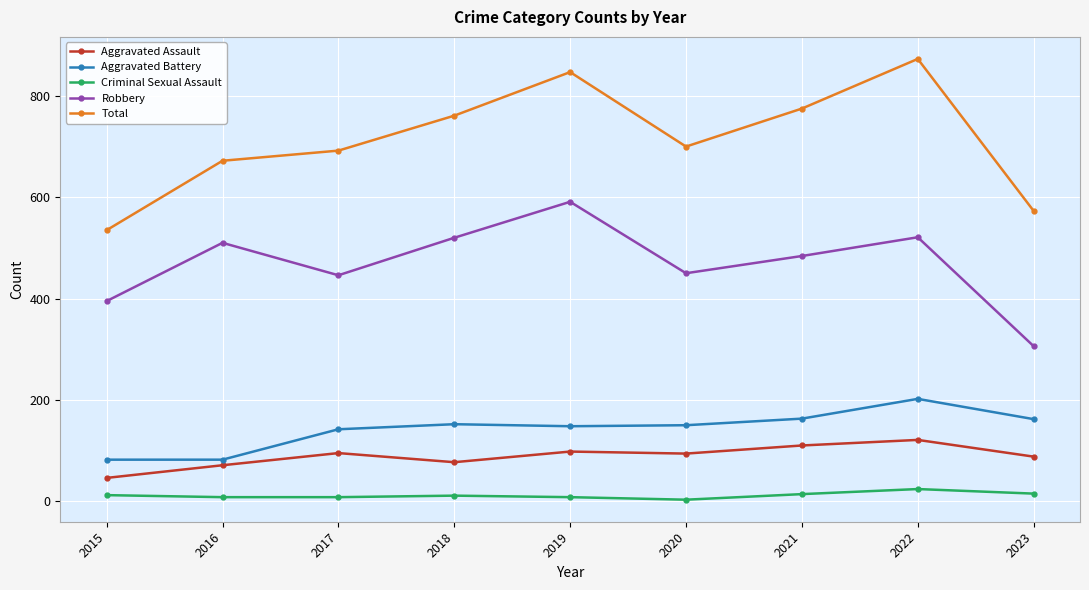

Which series has the largest range (max minus min)?

Total